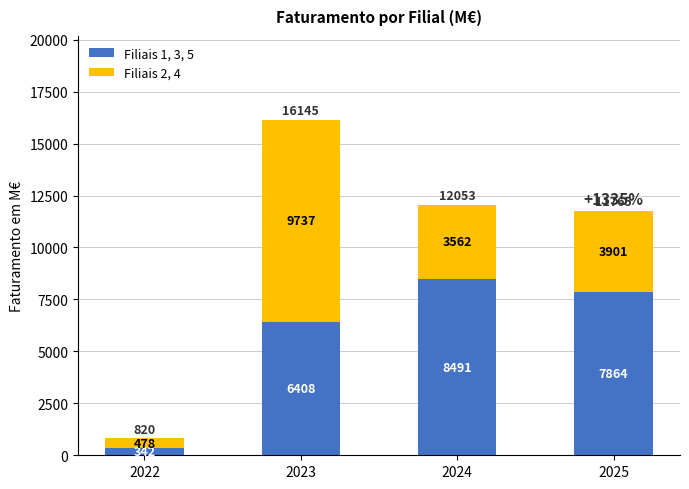

Are the bars horizontal?

No